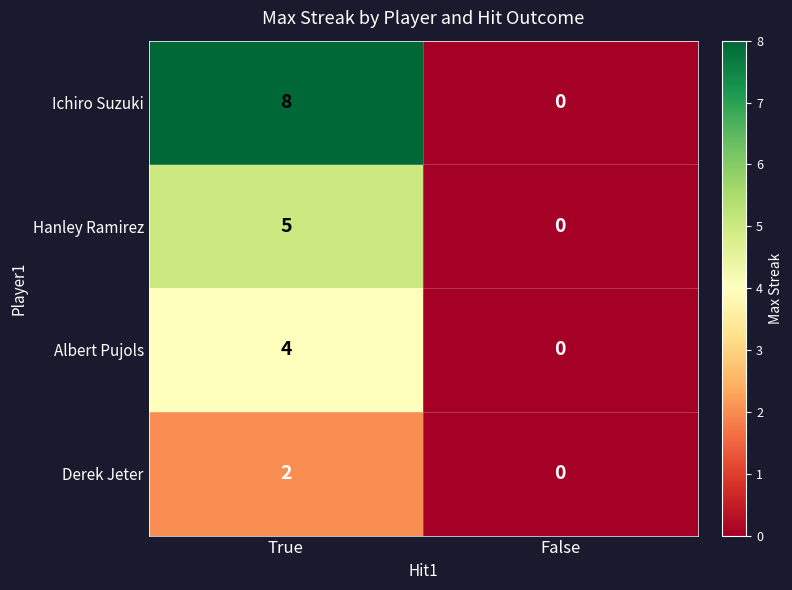

Reading left to right, transcribe all the data shown in this chart.

Ichiro Suzuki: True=8	False=0
Hanley Ramirez: True=5	False=0
Albert Pujols: True=4	False=0
Derek Jeter: True=2	False=0